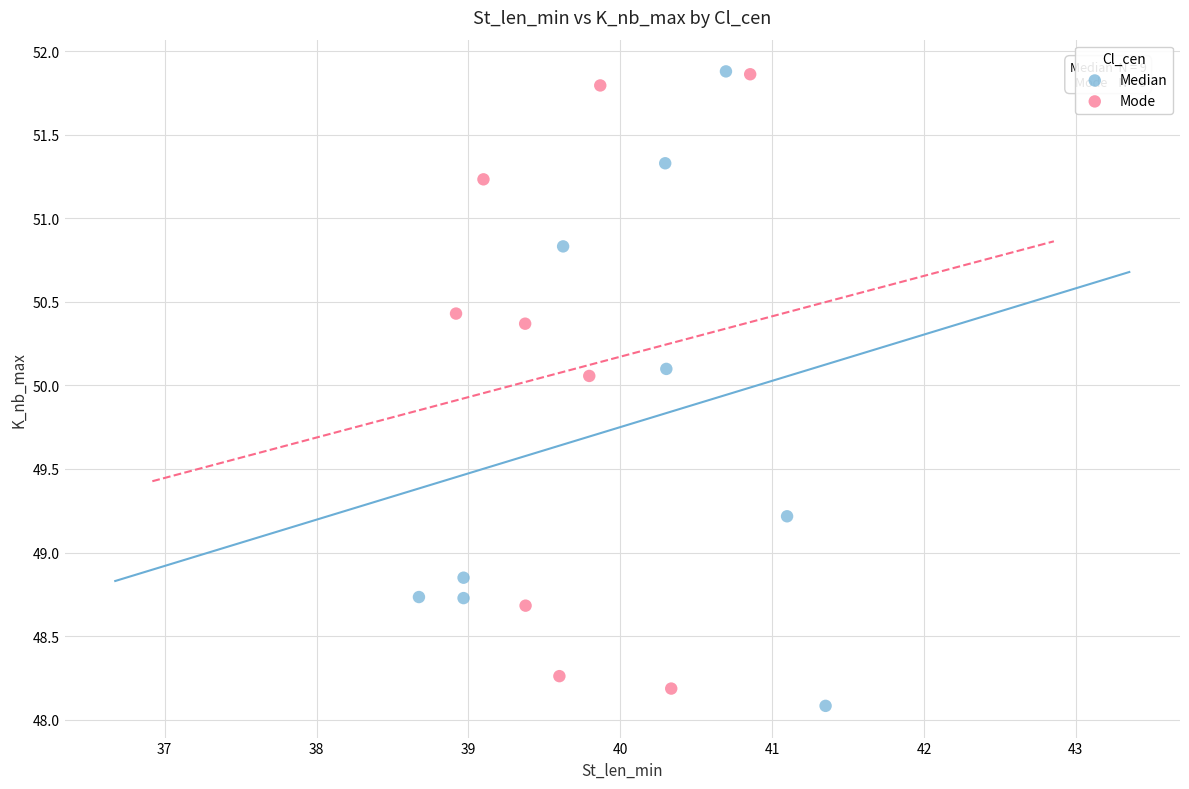

What are all the series names shown in the legend?

Median, Mode